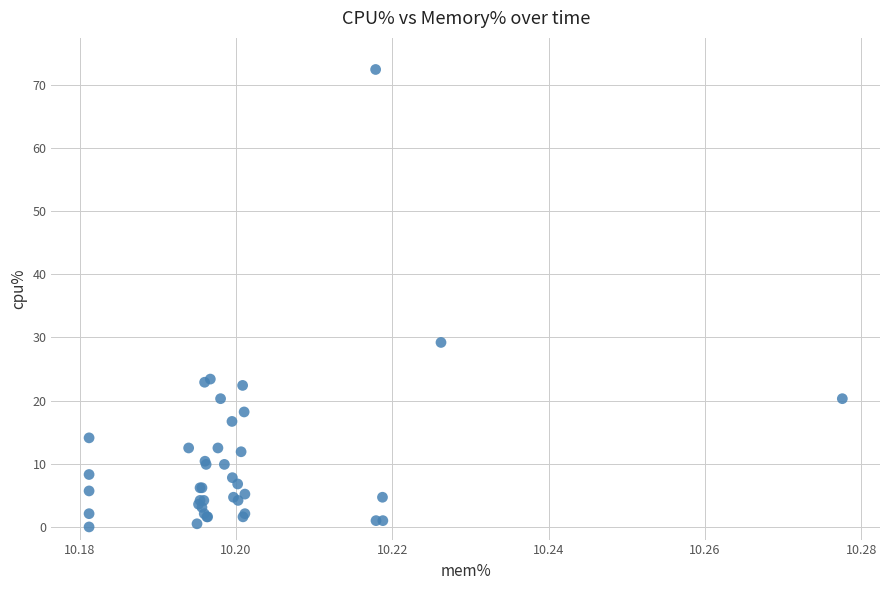

What Y value in the scatter plot is closest to 36?

29.2